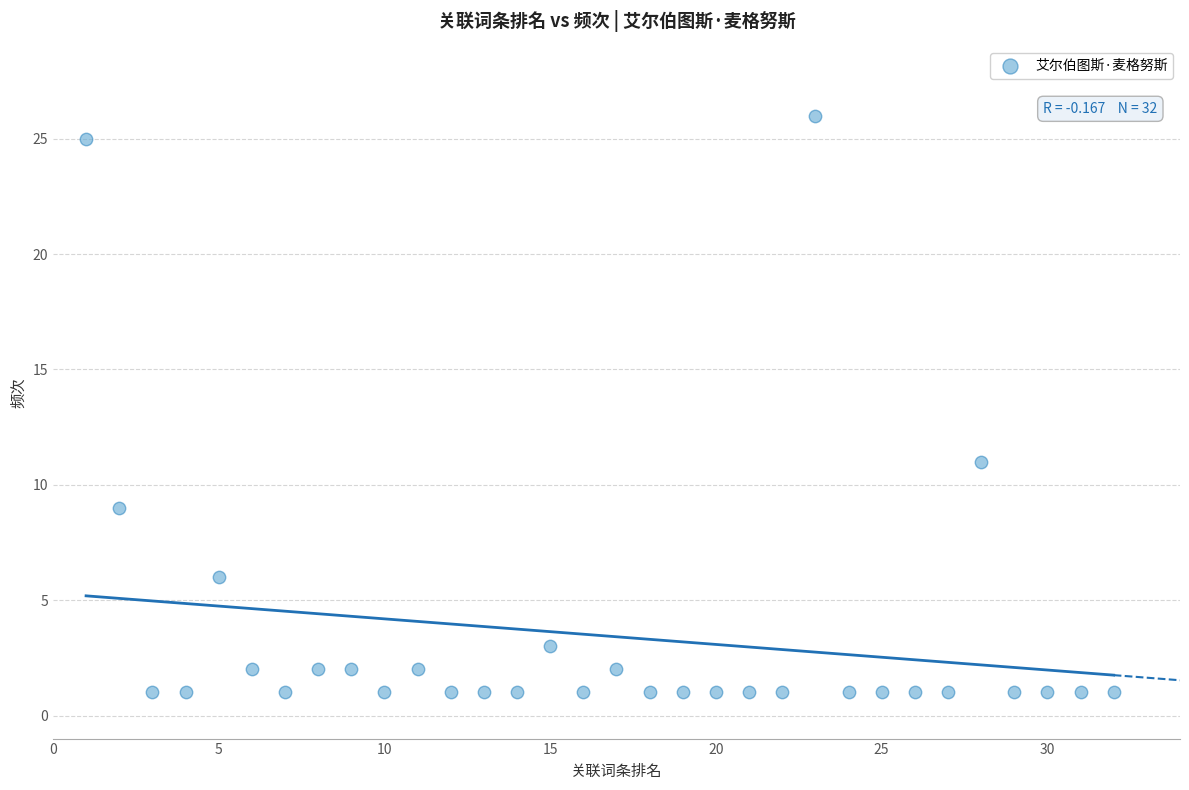

What is the range of X values (max minus min)?

31